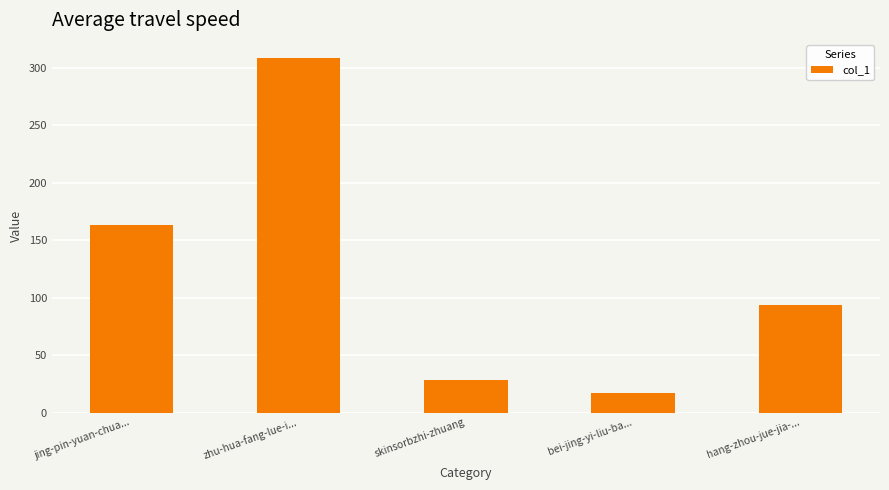

Which category has the lowest value across all series?

bei-jing-yi-liu-ba...